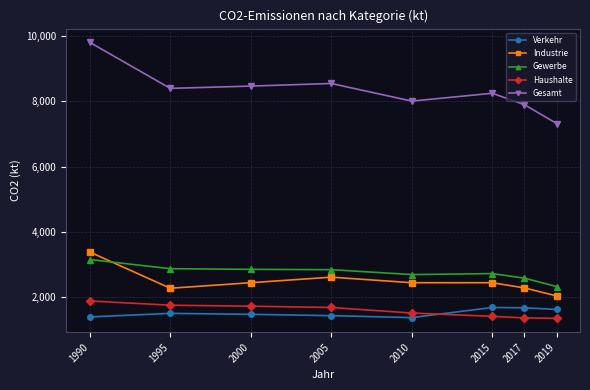

What is the sum of all Gesamt values?

66712